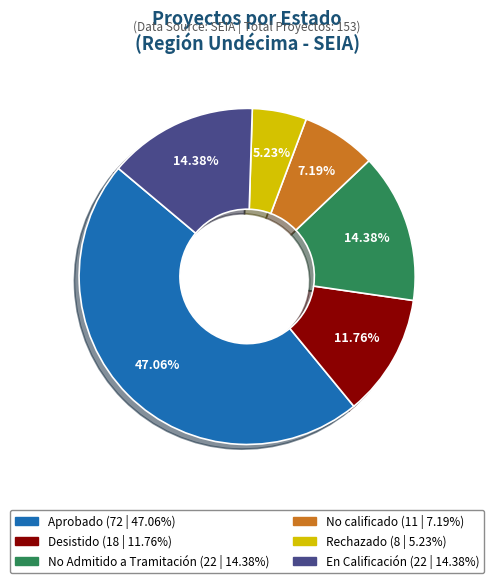

Is there any slice that represents more than half of the pie?

No